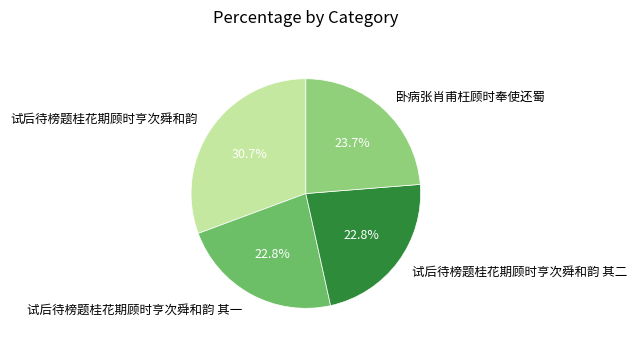

The 试后待榜题桂花期顾时亨次舜和韵 slice represents 31% of the pie. True or false?

True